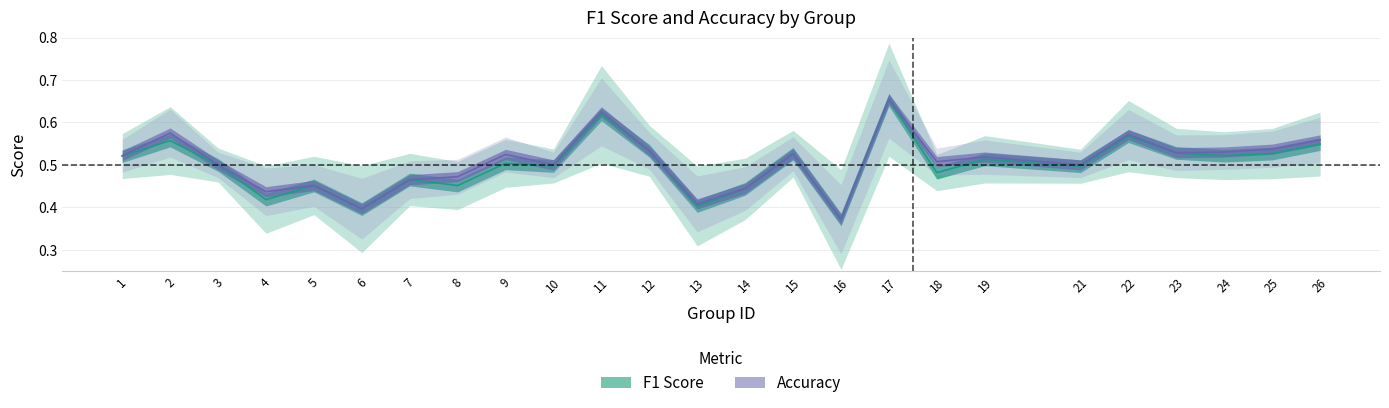

Where do F1 Score and Accuracy first cross each other?

6 and 7